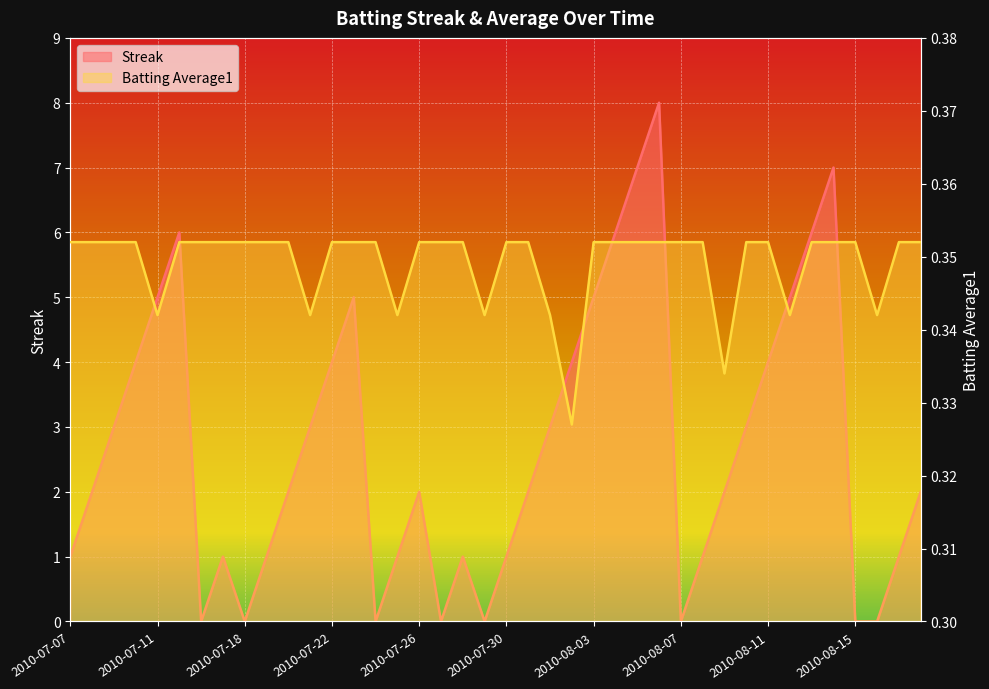

Count the Batting Average1 values in the range 0 to 1.

40